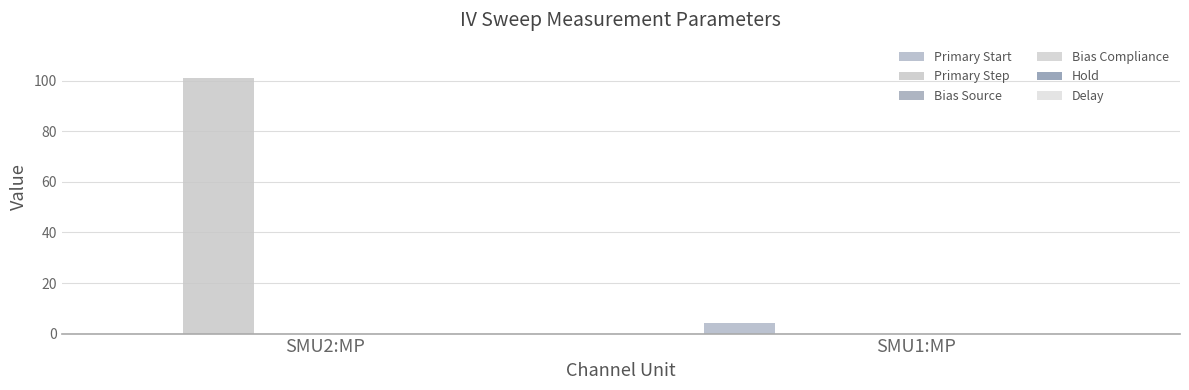

Which series has the largest range (max minus min)?

Primary Step